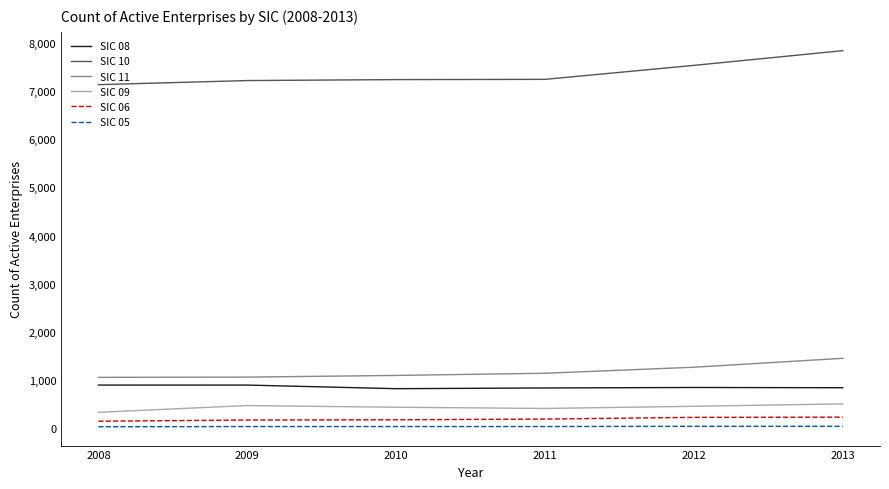

Is the value of SIC 09 at 2008 greater than the value of SIC 05 at 2009?

Yes